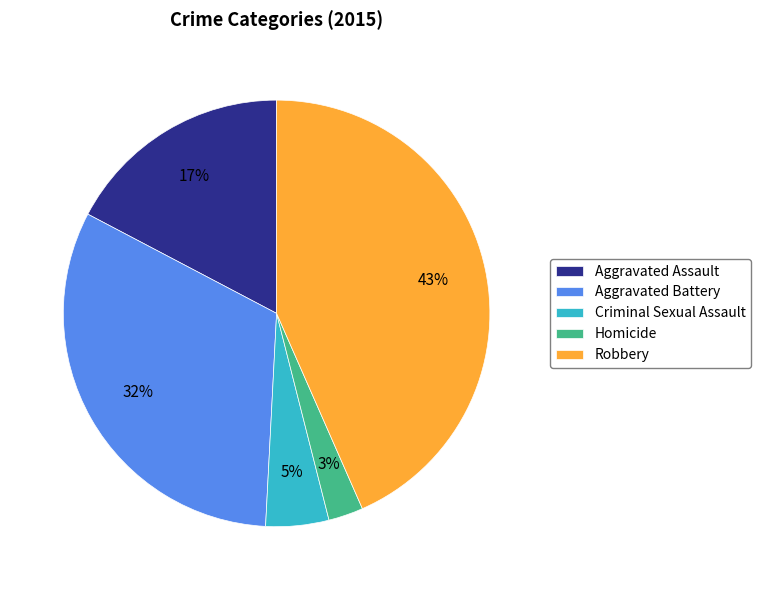

Which category has the smallest portion of the pie?

Homicide